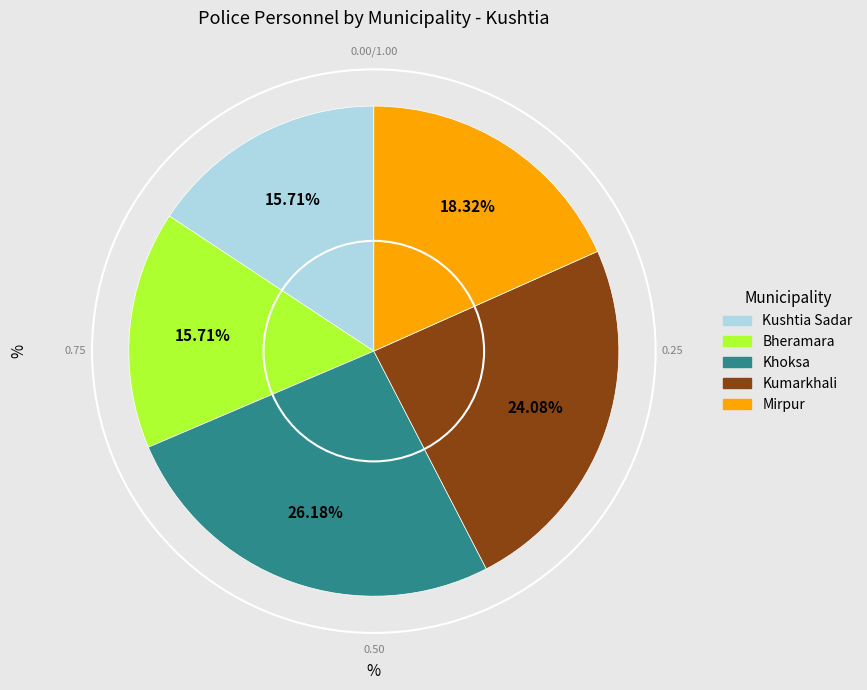

How many slices are in this pie chart?

5